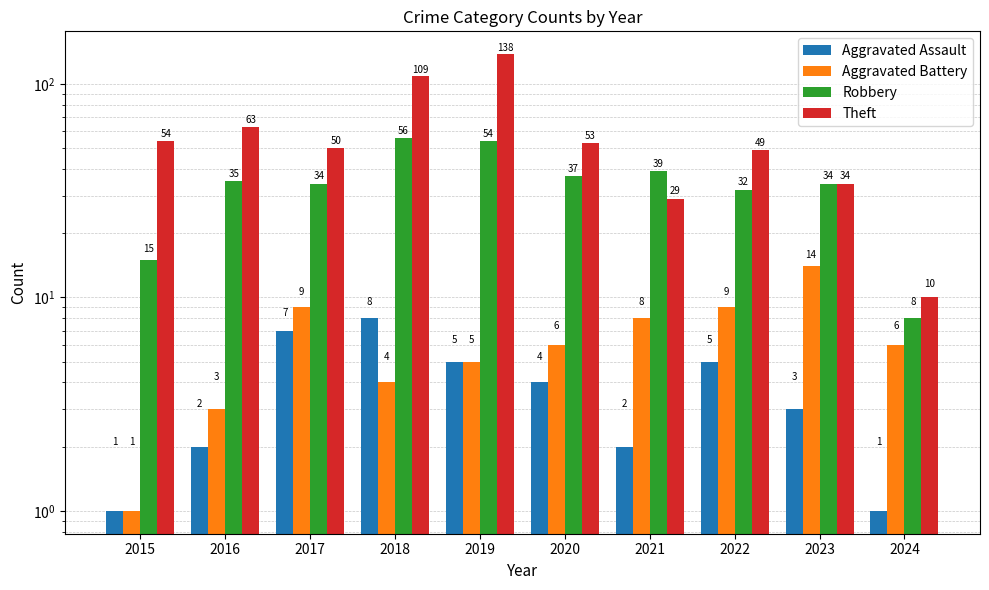

Count the number of data series in this chart.

4